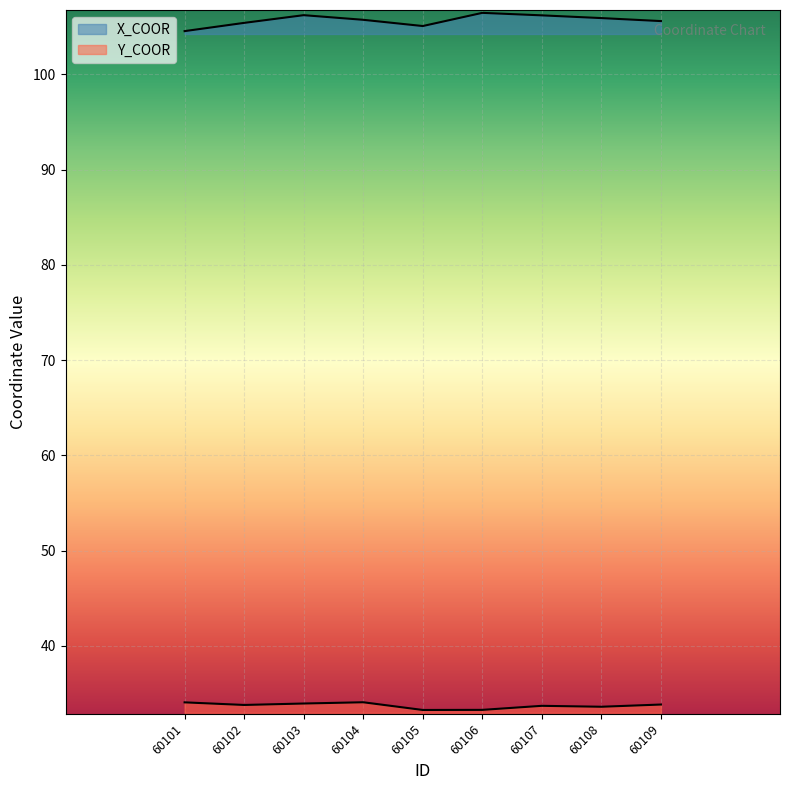

At how many categories does at least one series exceed 68?

9